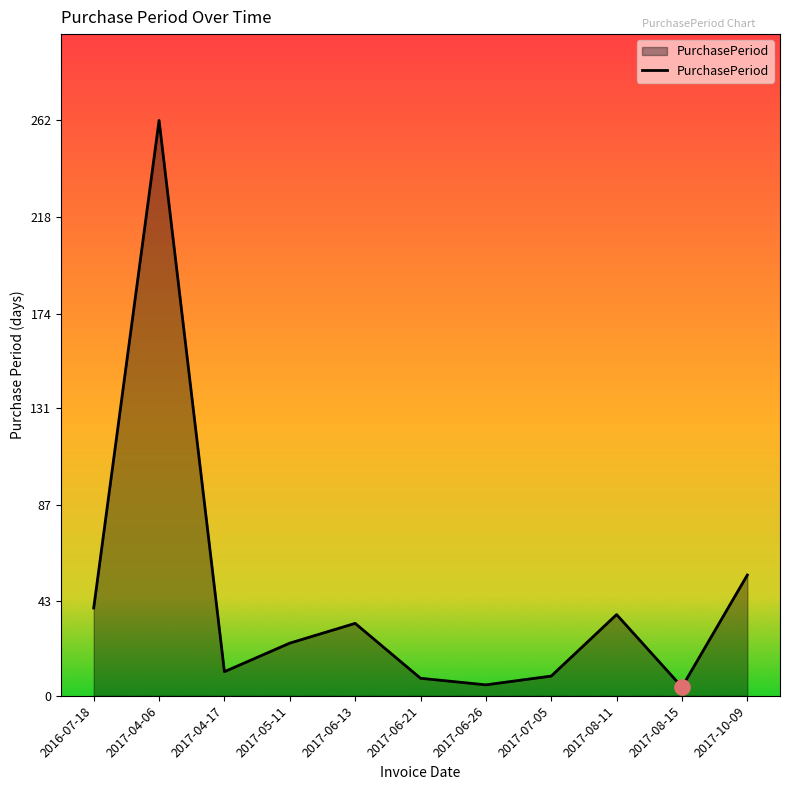

What is the change in value from 2017-06-13 to 2017-06-21?

-25